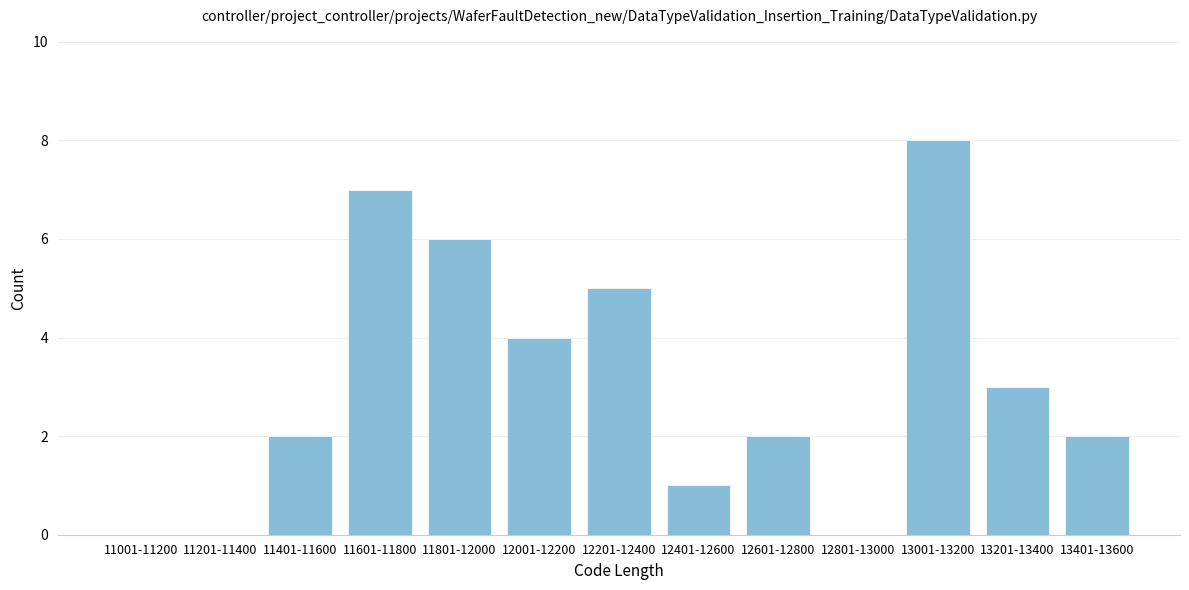

Reading right to left, extract all data points from this chart.

13401-13600=2	13201-13400=3	13001-13200=8	12801-13000=0	12601-12800=2	12401-12600=1	12201-12400=5	12001-12200=4	11801-12000=6	11601-11800=7	11401-11600=2	11201-11400=0	11001-11200=0